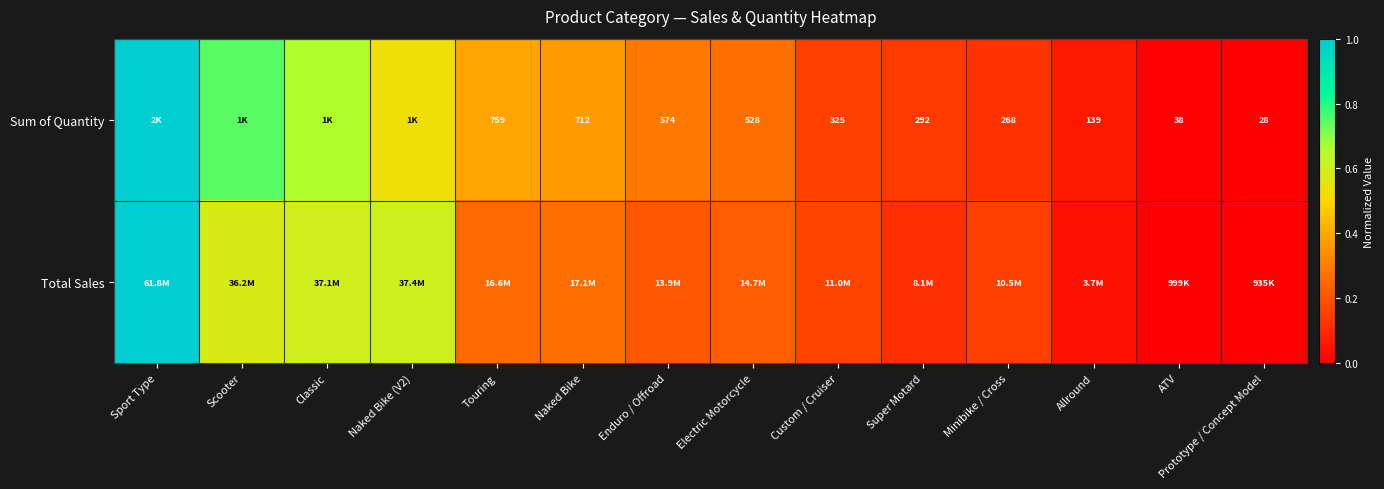

At which label does Sum of Quantity reach its peak?

Sport Type